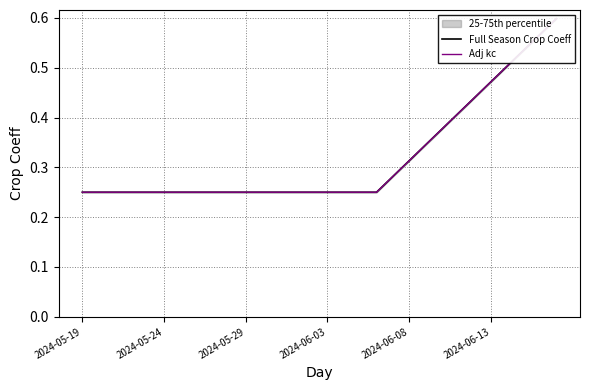

What is the minimum value for Adj kc?

0.2